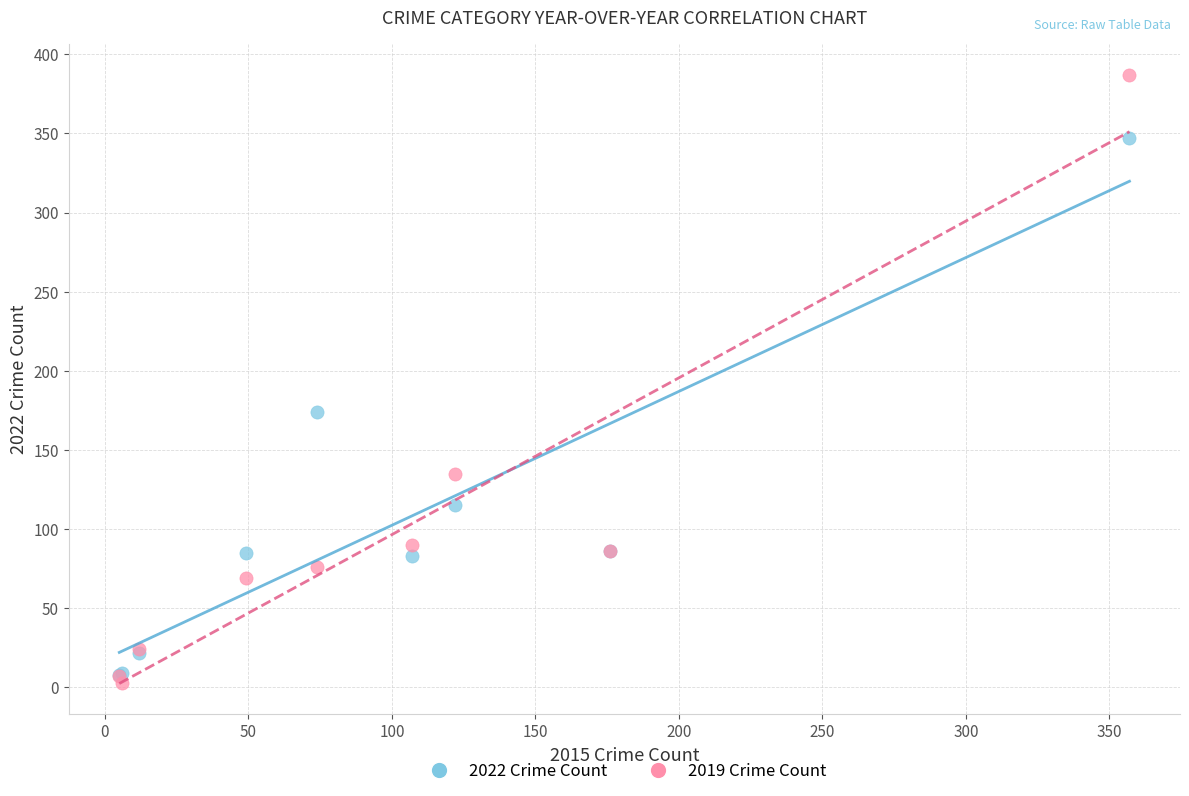

In the 2019 Crime Count series, what Y value is closest to 195?

135